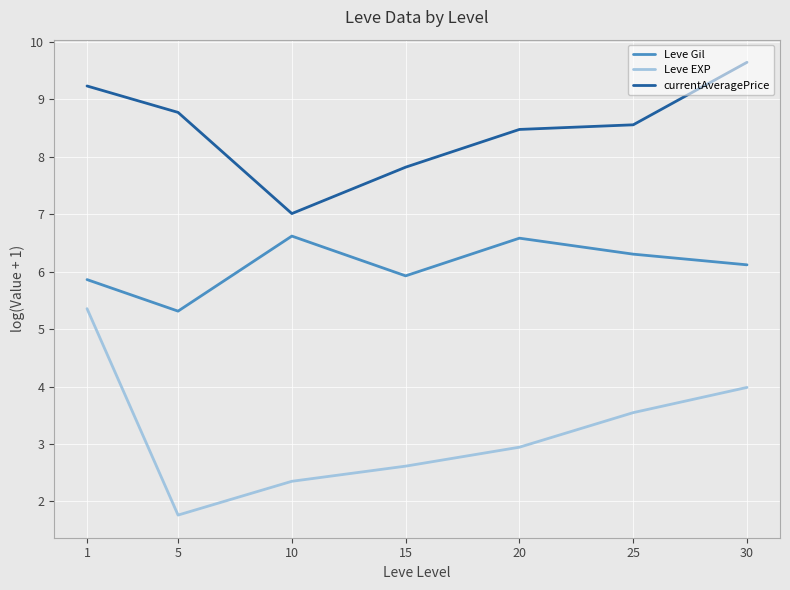

The value of currentAveragePrice at 10 is 7.0. True or false?

True